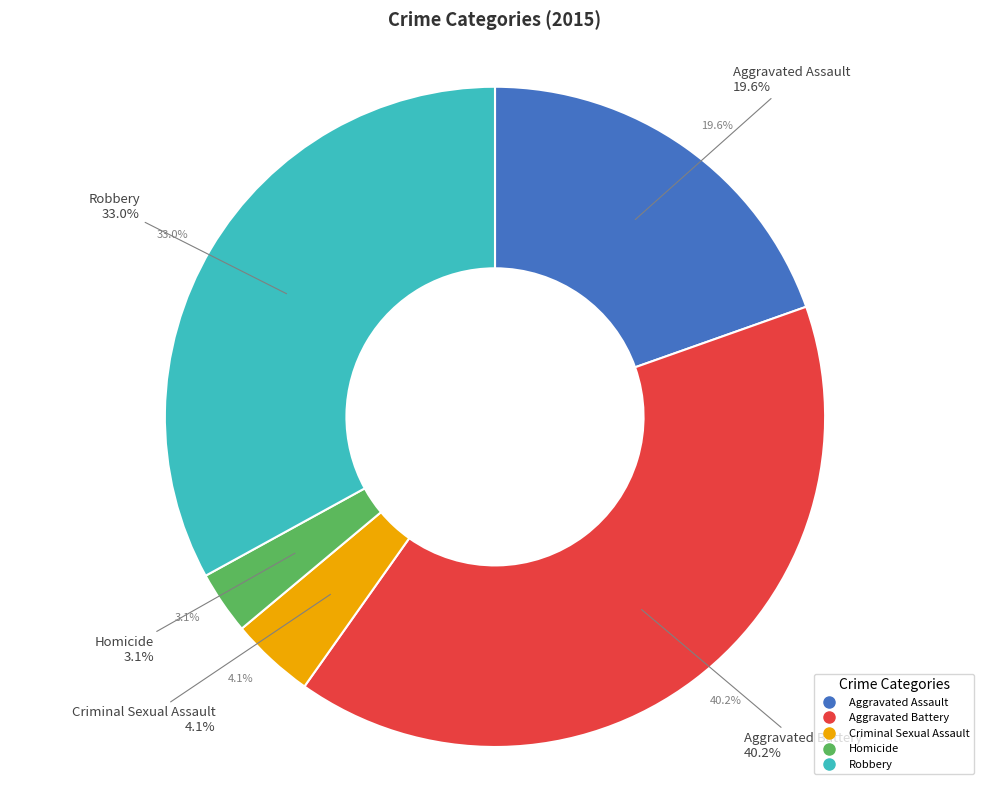

Between Homicide and Robbery, which is larger?

Robbery